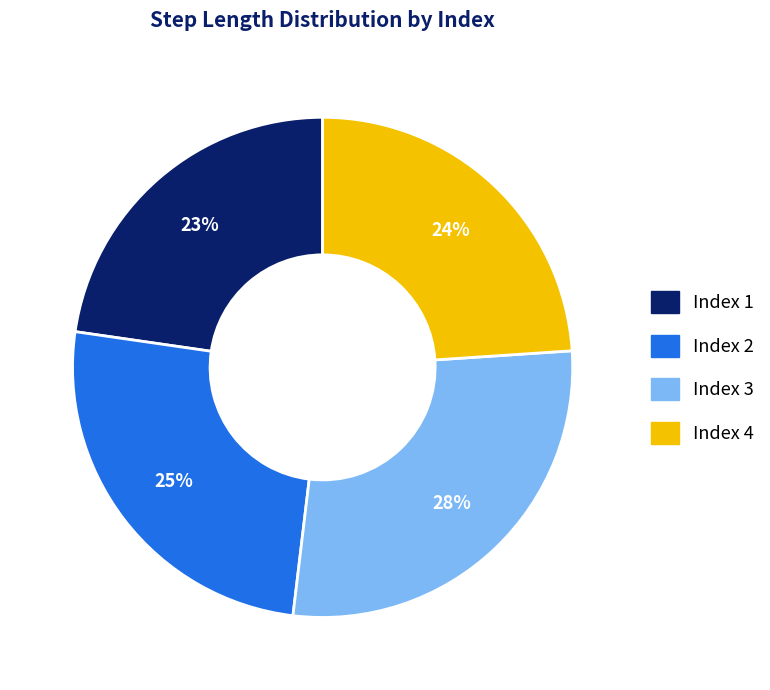

To the nearest percent, what is the difference between the largest and smallest slice percentages?

5%